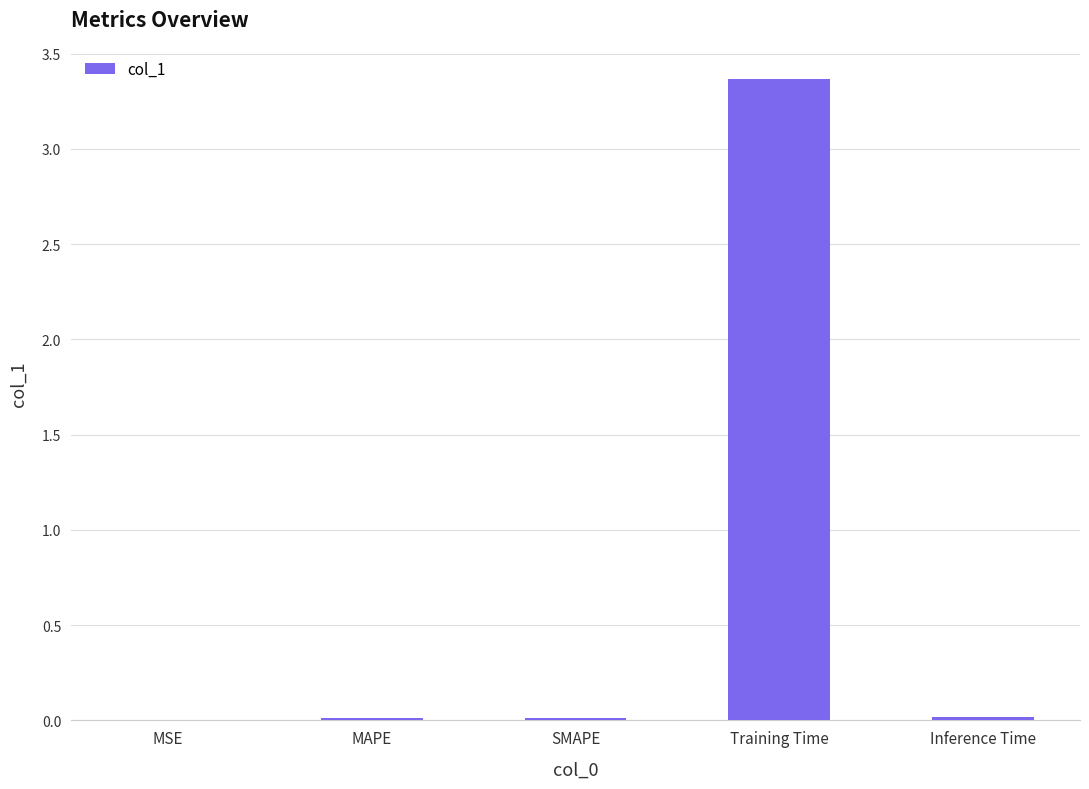

The value at Training Time is 3.4. True or false?

True